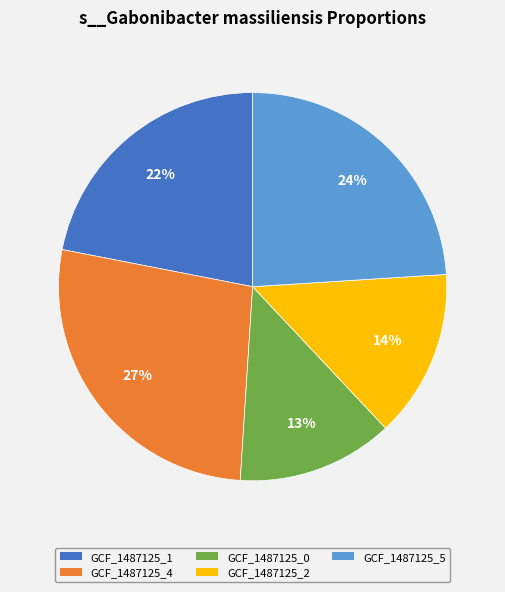

To the nearest percent, what is the average slice percentage?

20%